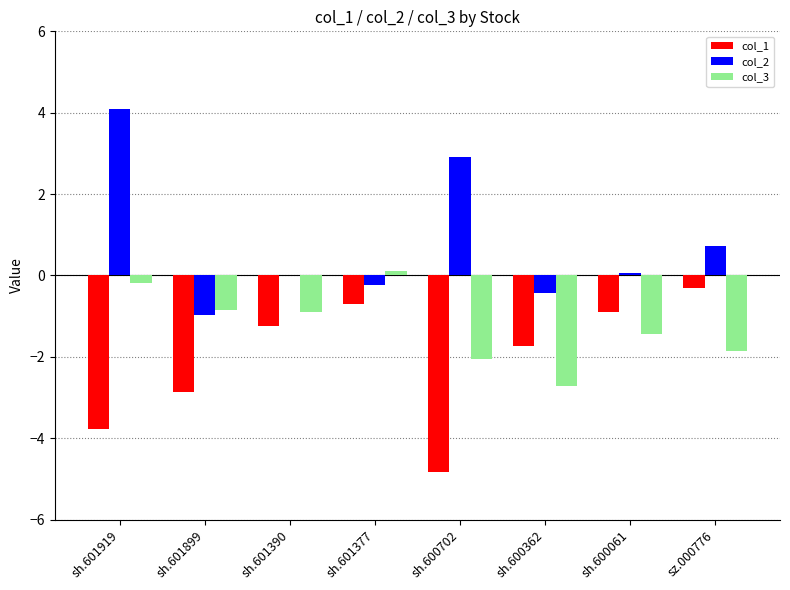

At which category does the chart reach its peak across all series?

sh.601919